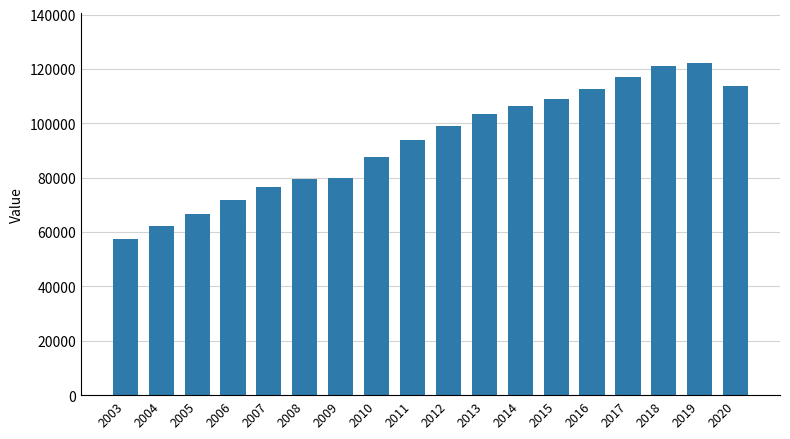

What is the sum of the values at 2020 and 2019?

236089